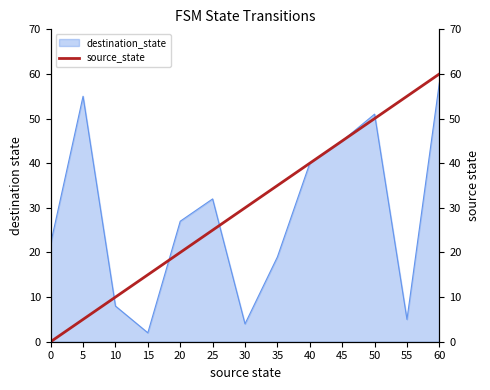

The value of destination_state at 0 is 31. True or false?

False